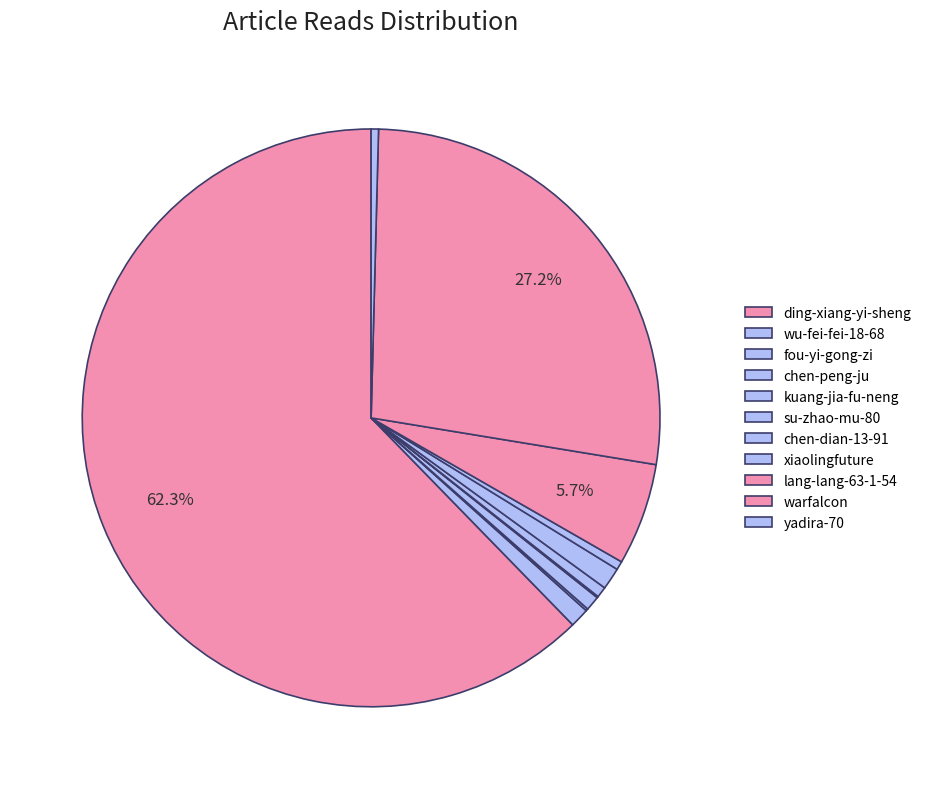

What portion of the pie excludes su-zhao-mu-80?

99.4%